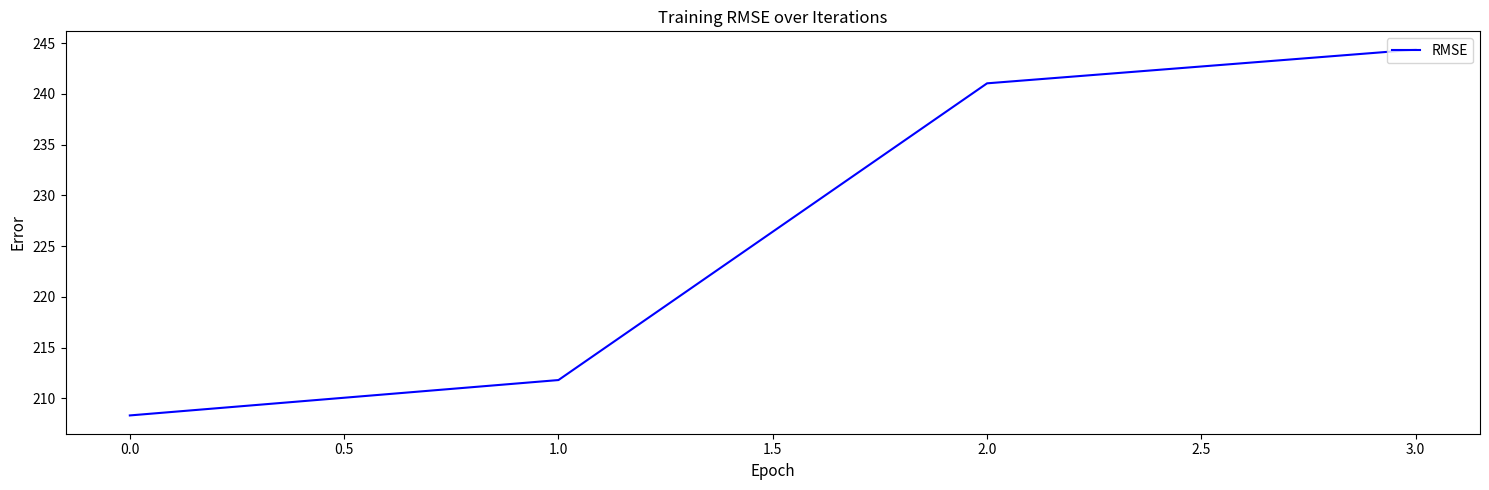

List the labels in order of value, largest first.

3.0, 2.0, 1.0, 0.0